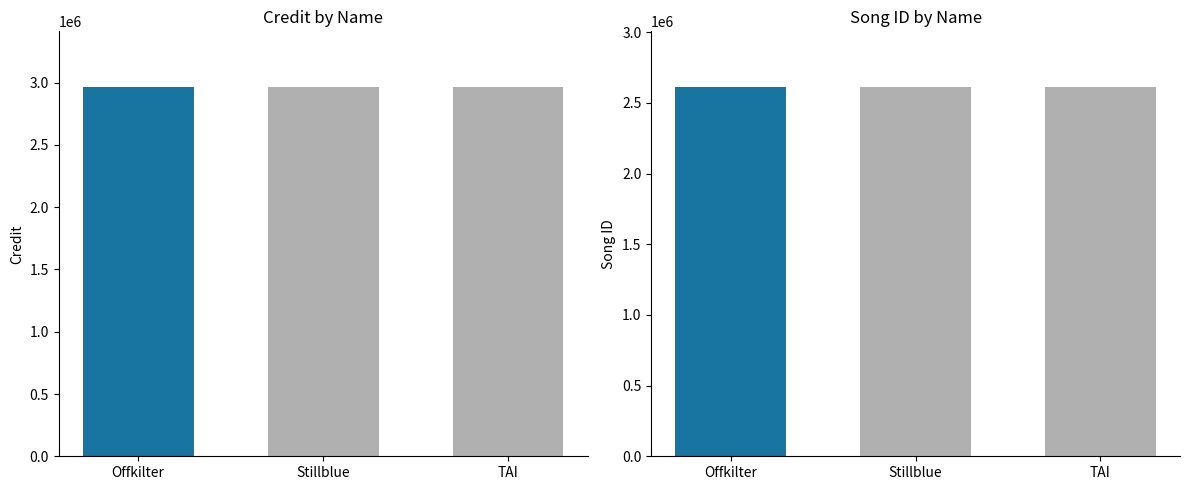

Reading right to left, transcribe all the data shown in this chart.

credit: TAI=2966690	Stillblue=2966690	Offkilter=2966690
songid: TAI=2614460	Stillblue=2614460	Offkilter=2614460